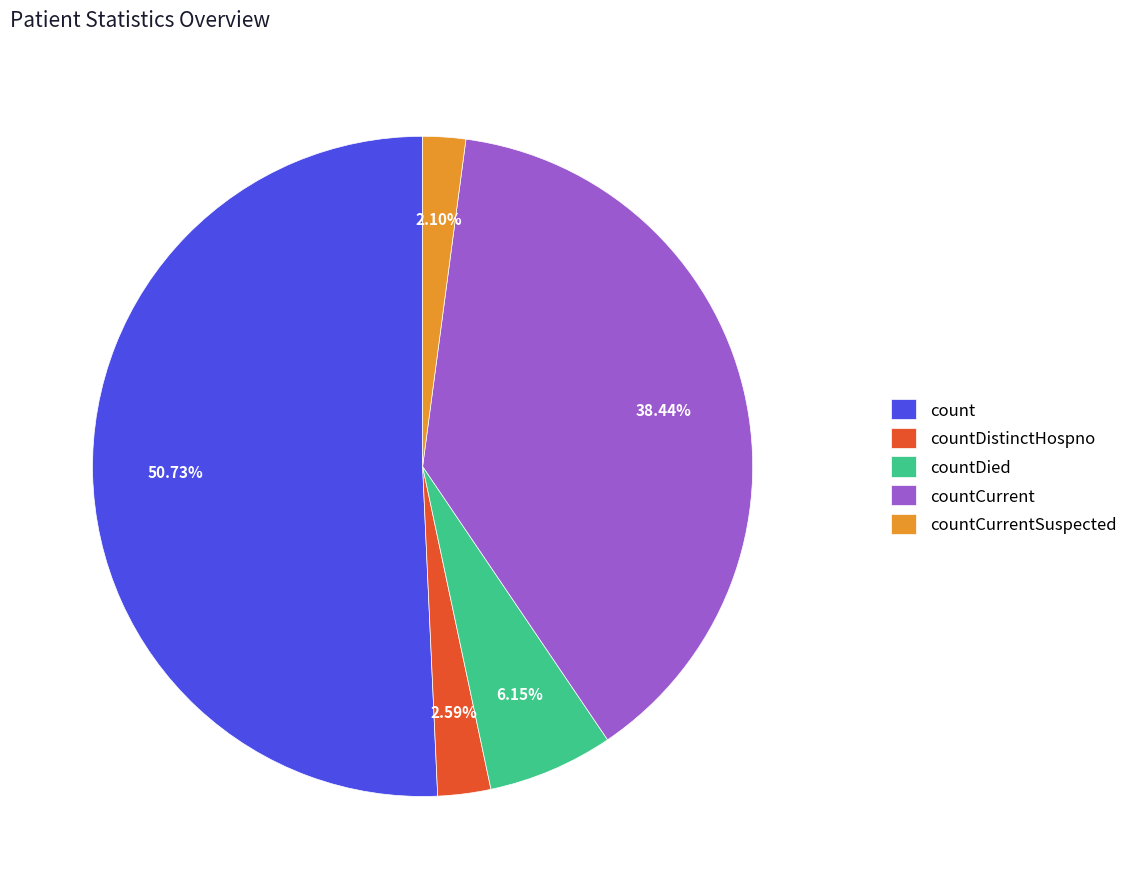

The countCurrent slice represents 38% of the pie. True or false?

True